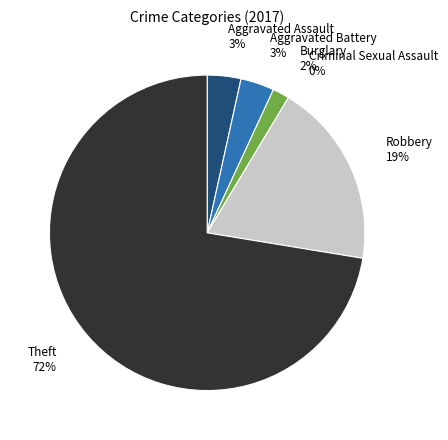

What portion of the pie excludes Burglary?

98.3%